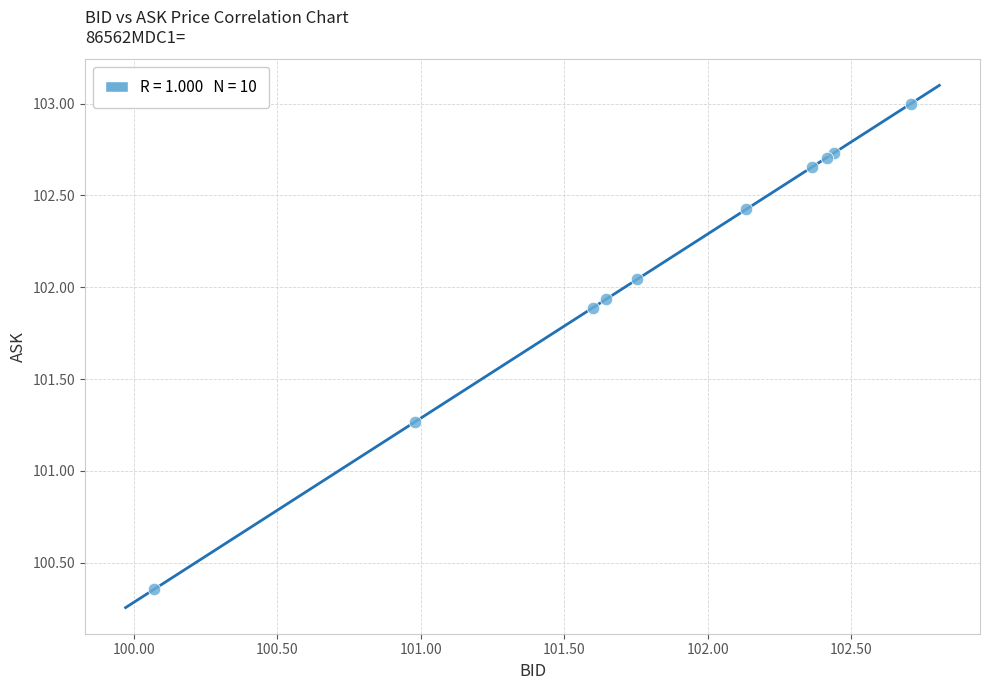

What Y value in the scatter plot is closest to 101?

101.3